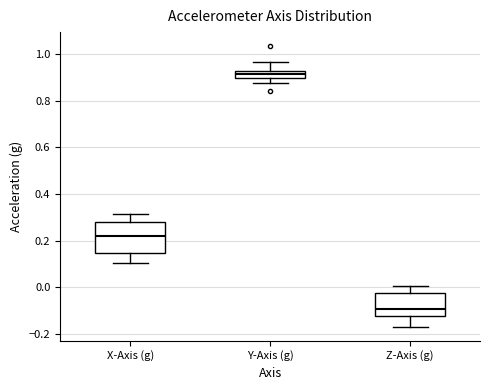

Which box is the tallest, from its lower edge to its upper edge?

X-Axis (g)